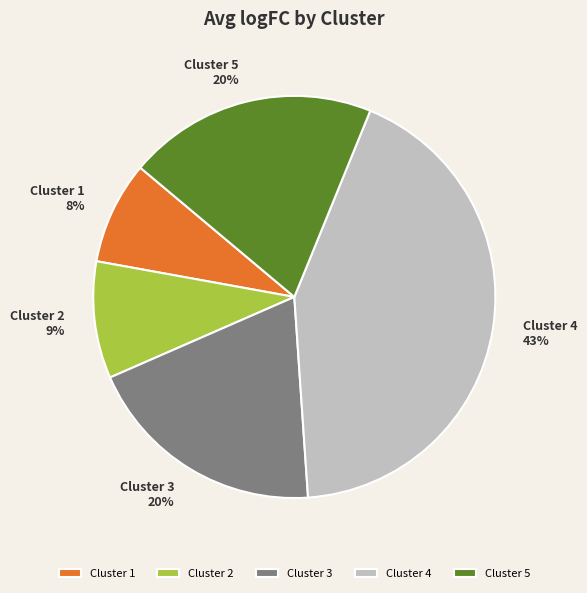

Which has a higher value, Cluster 4 or Cluster 3?

Cluster 4